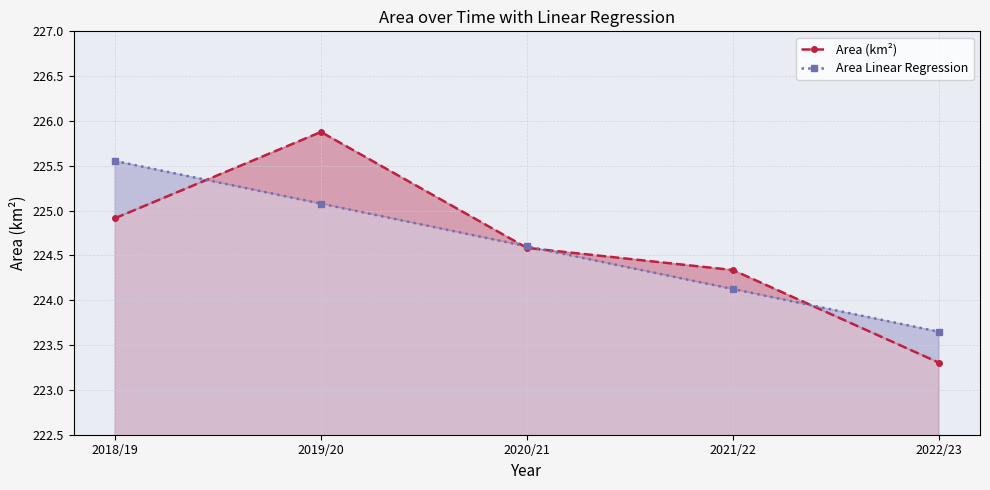

At which label is Area Linear Regression closest to 224?

2021/22